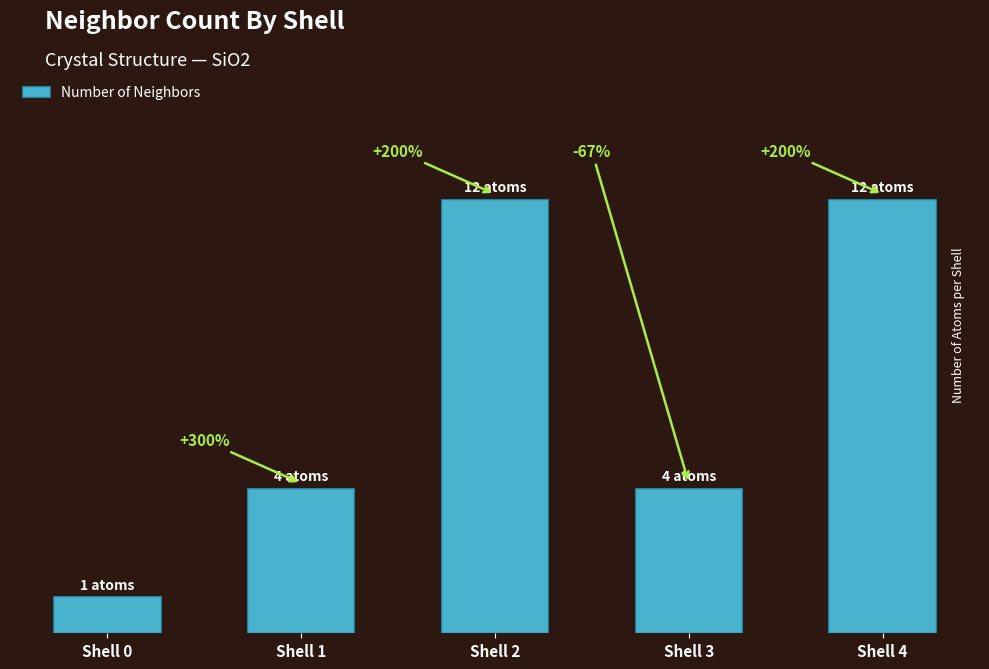

What is the maximum value shown in the chart?

12